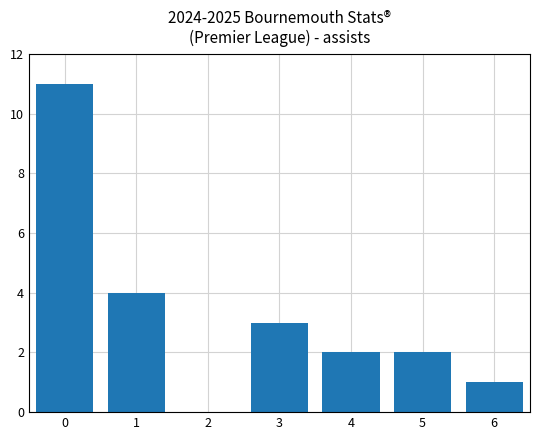

What is the difference between the maximum and minimum values?

11